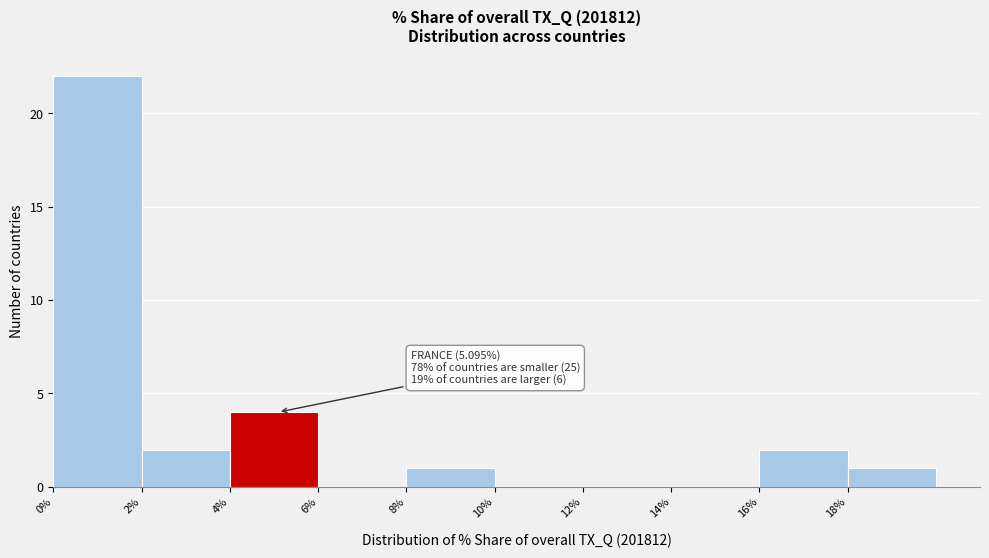

Over which range of the x-axis is the bar tallest?

0 to 2